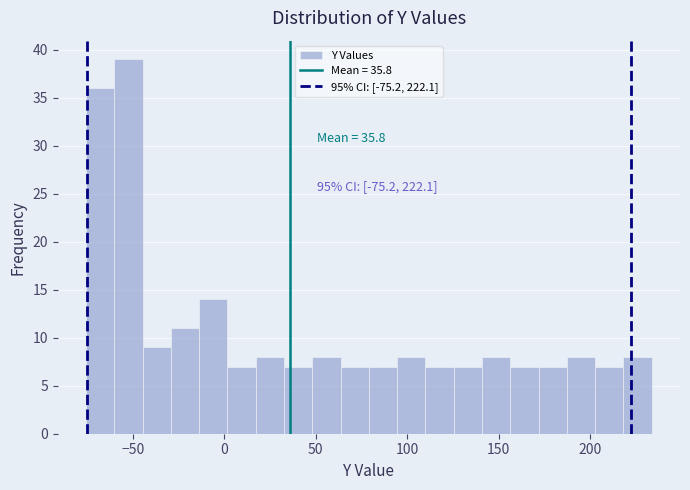

Around what value on the x-axis is the tallest bar? Give the approximate position of its centre, as read against the axis.

-50